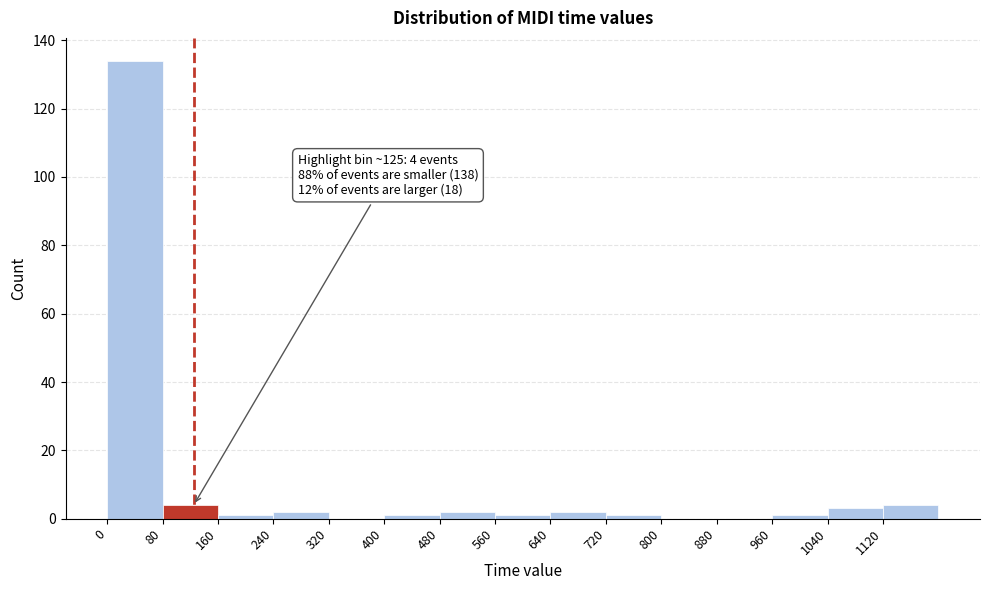

Over which range of the x-axis is the bar tallest?

0 to 80